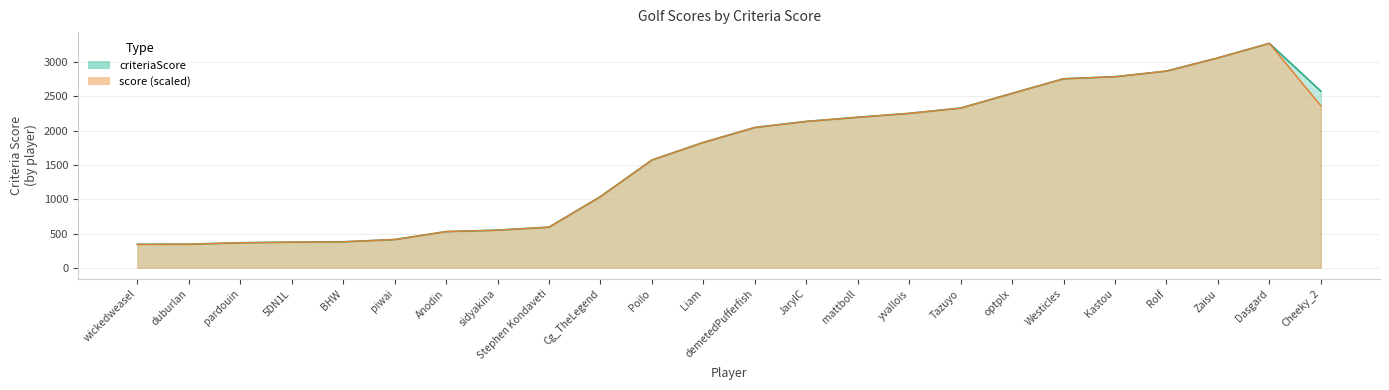

What is the difference between the values at 5DN1L and Liam?

1456